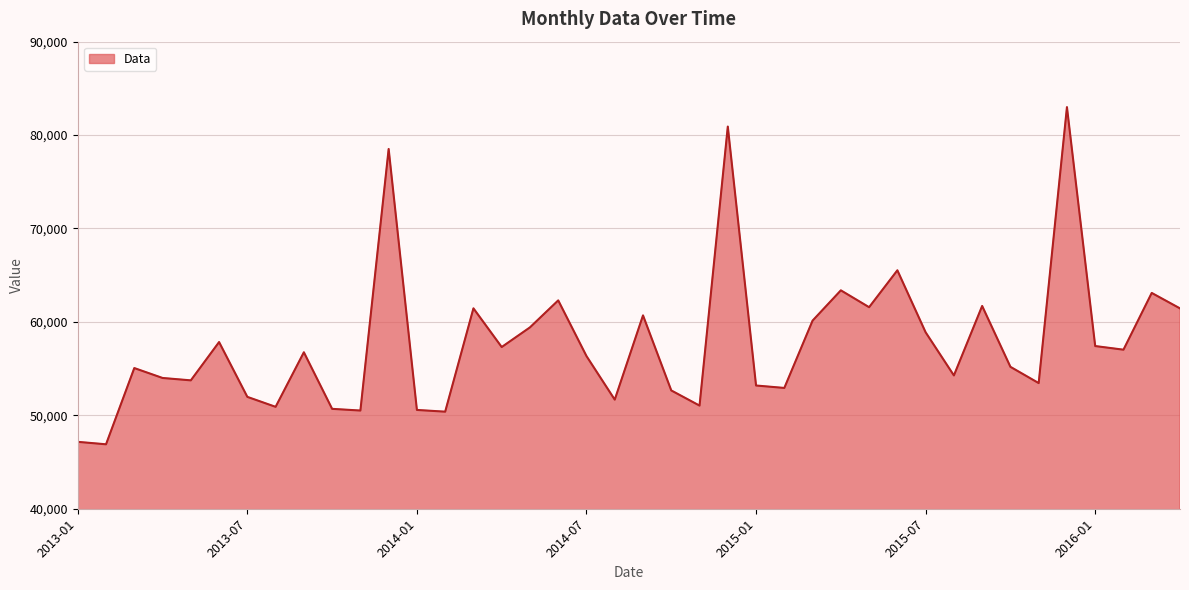

What is the greatest value displayed?

82992.6